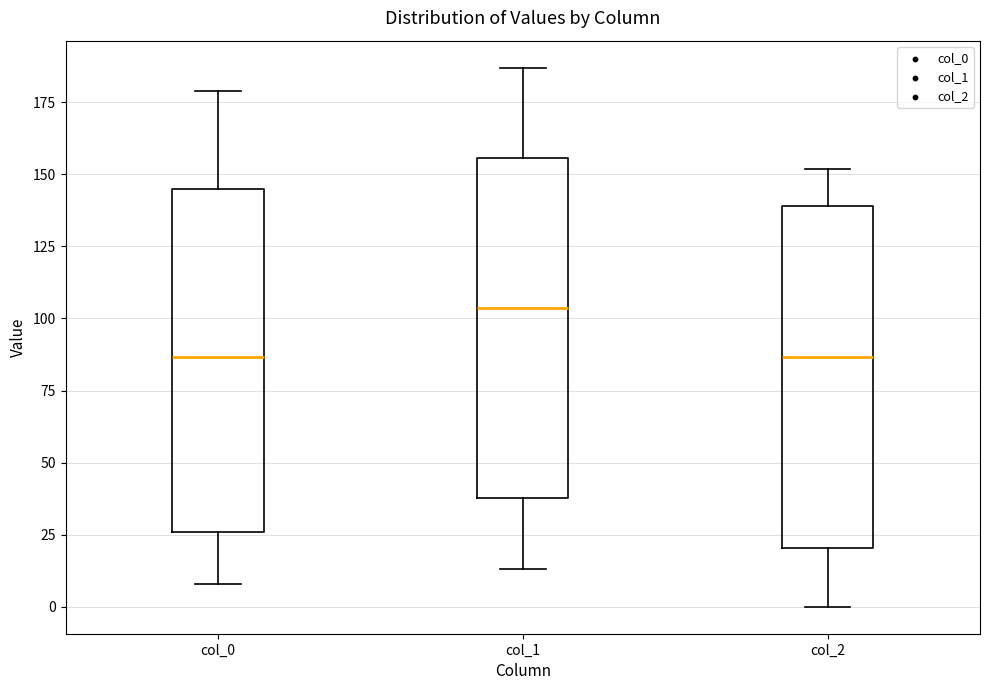

Where is the upper edge of the box for col_2 on the y-axis? The values are not printed on the chart, so give them approximately, as read against the axis.

140